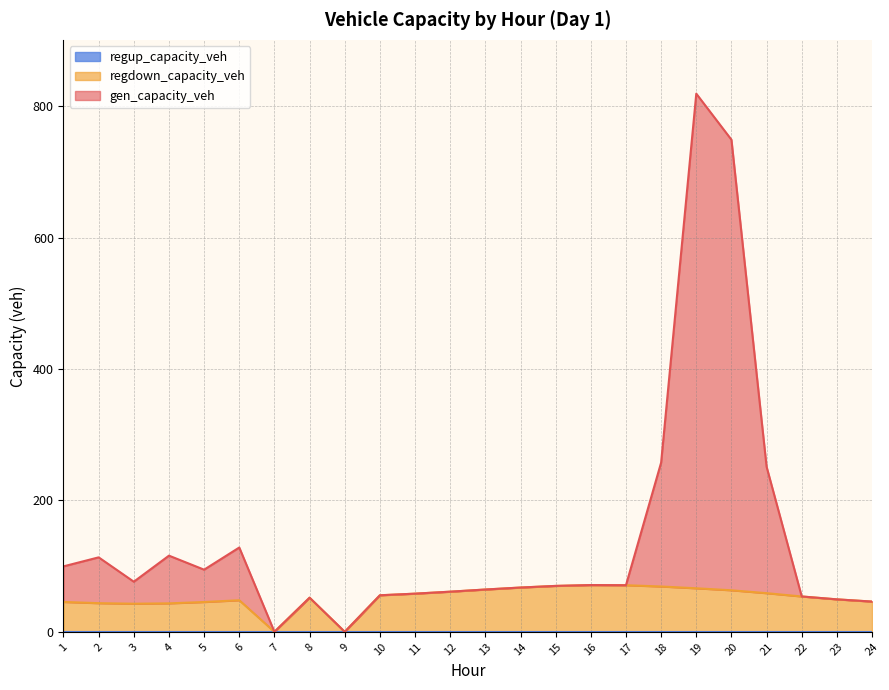

True or false: gen_capacity_veh has more than 1 interior local peaks.

True